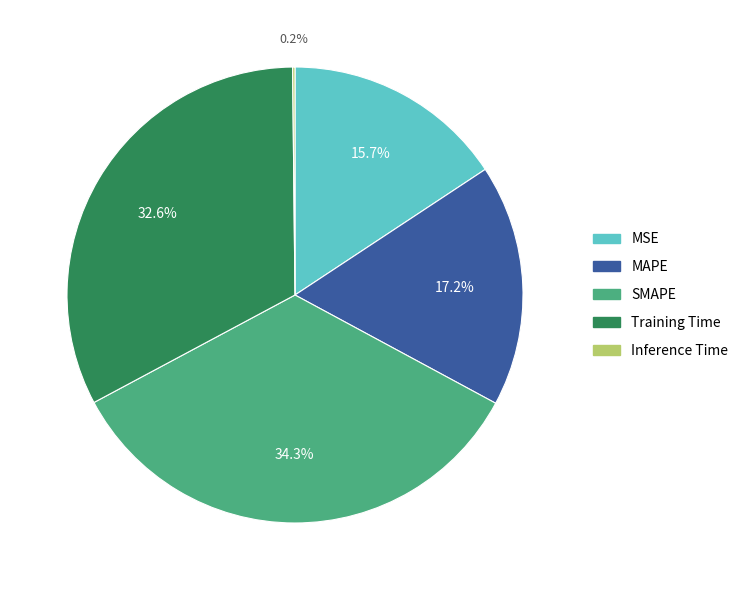

Does any single category account for the majority?

No